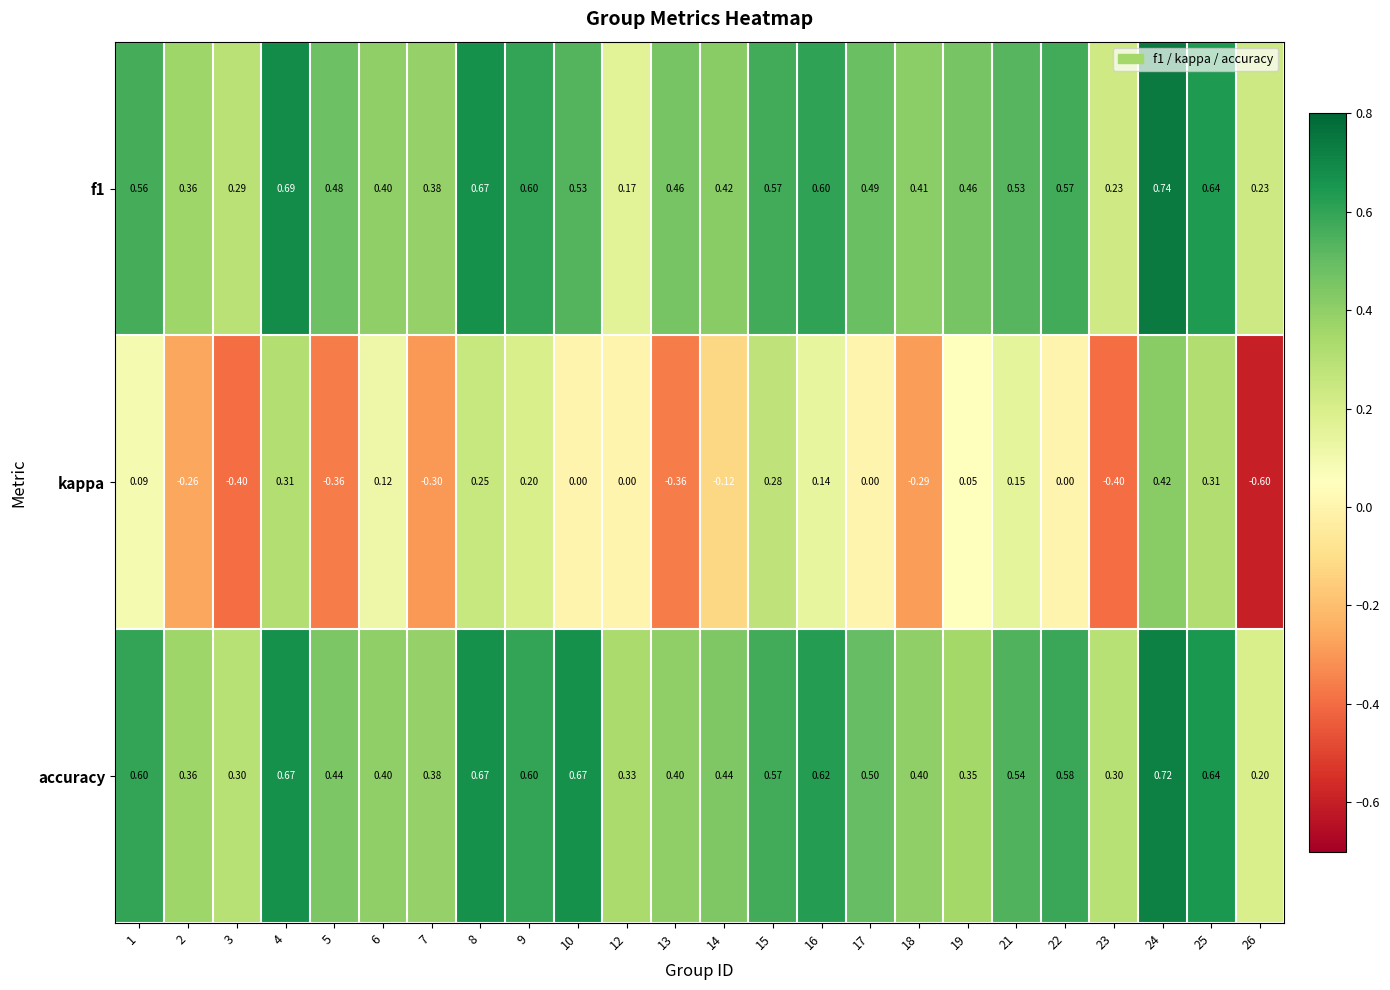

Which series has the widest spread of values?

kappa